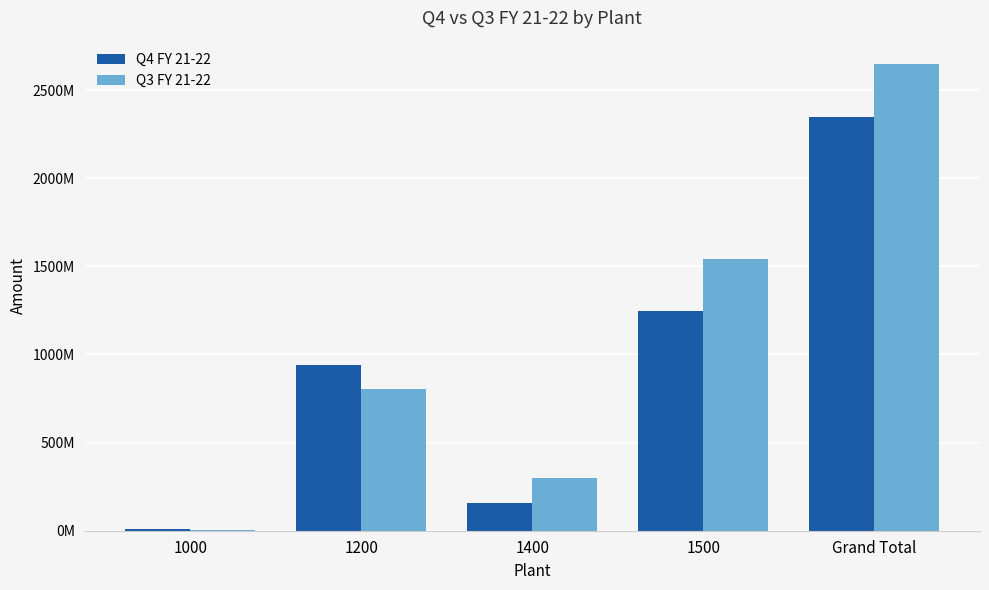

What is the difference between the maximum and minimum values in the Q4 FY 21-22 series?

2339074195.4